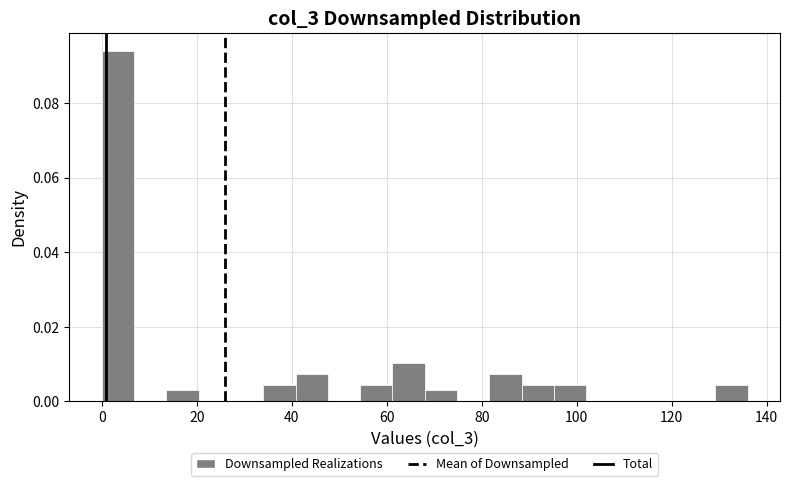

Around what value on the x-axis is the tallest bar? Give the approximate position of its centre, as read against the axis.

4